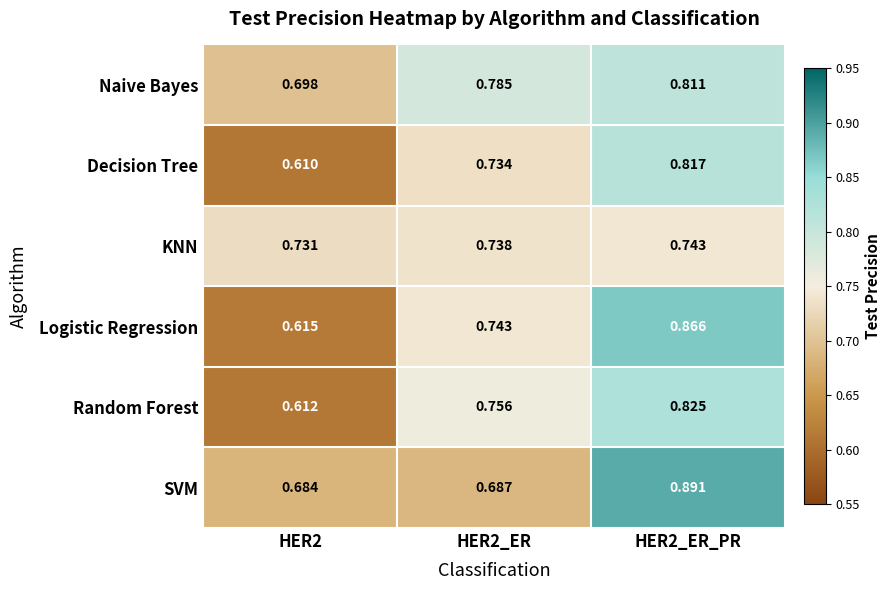

Between HER2_ER and HER2_ER_PR, which series saw the biggest shift?

SVM